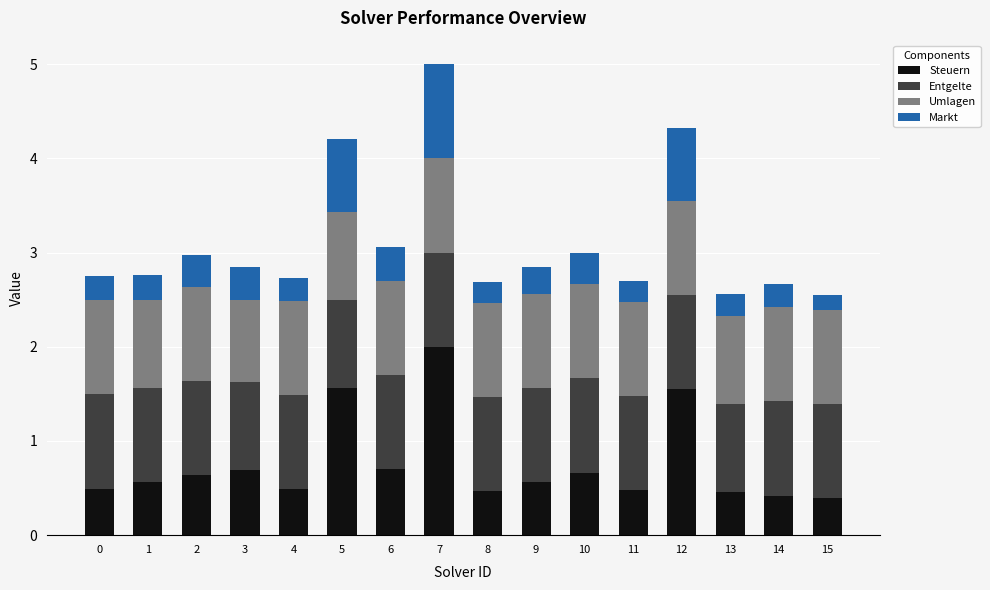

What is the approximate value of Steuern at 4?

0.5